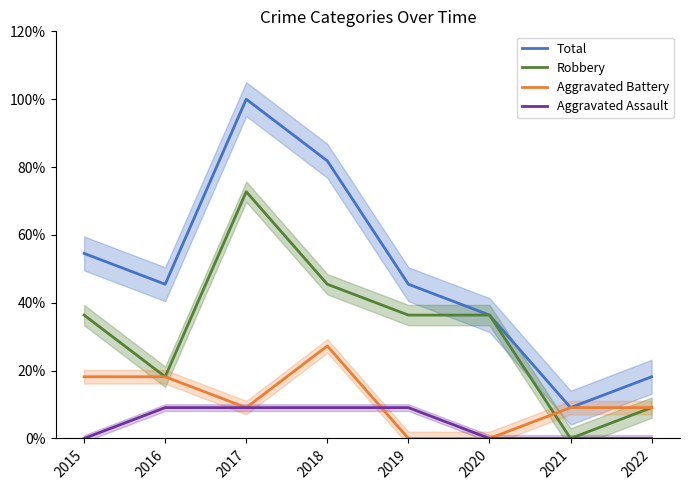

Where does the Aggravated Battery series first go above 9?

2015